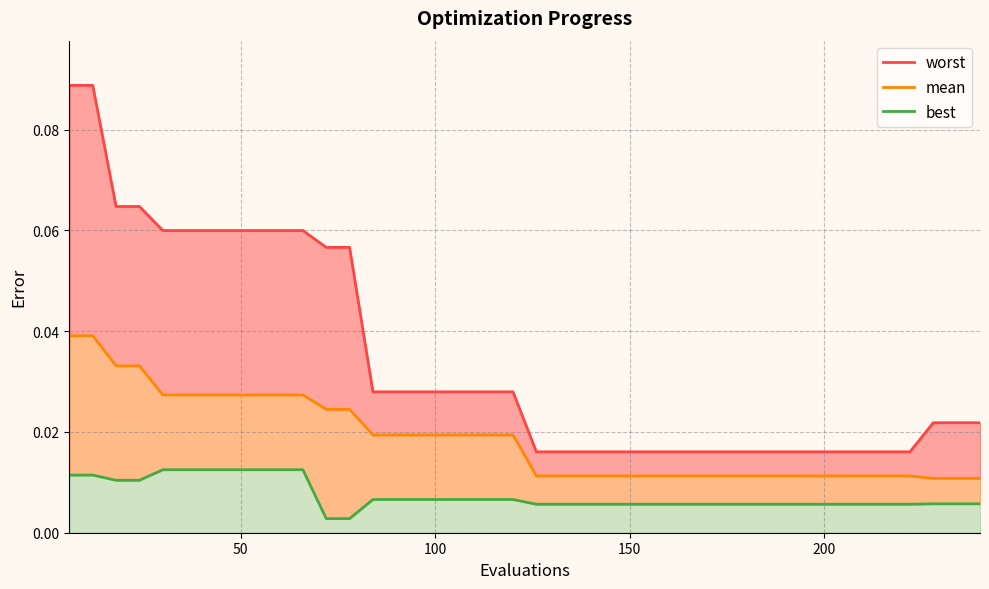

Does the chart have visible grid lines?

Yes